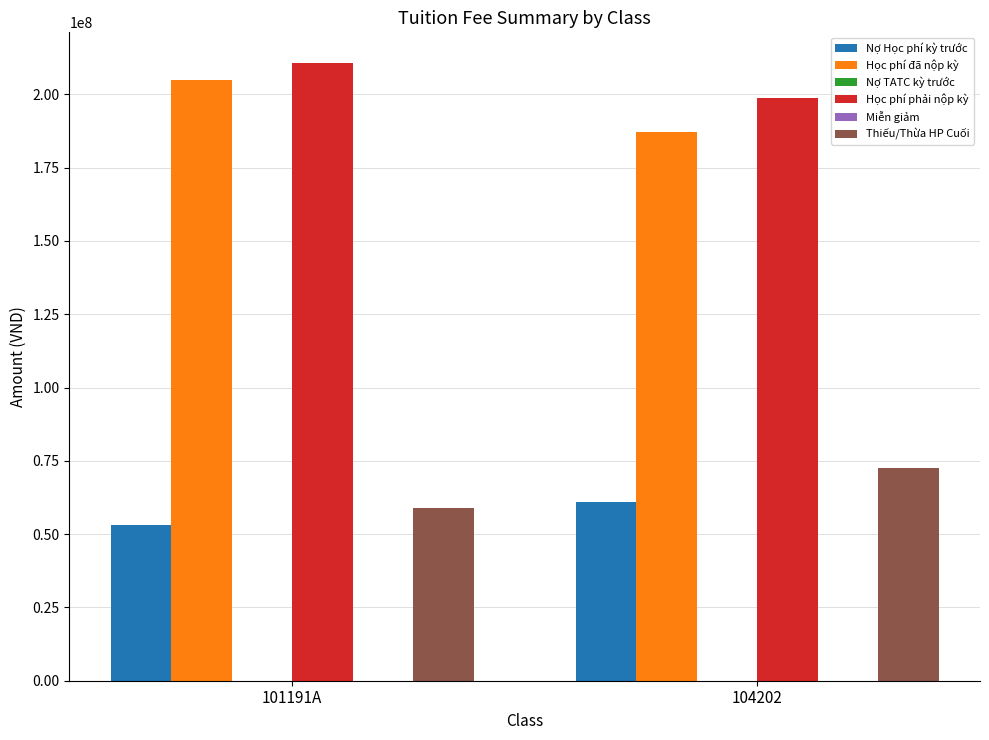

How many data points does each series have?

2